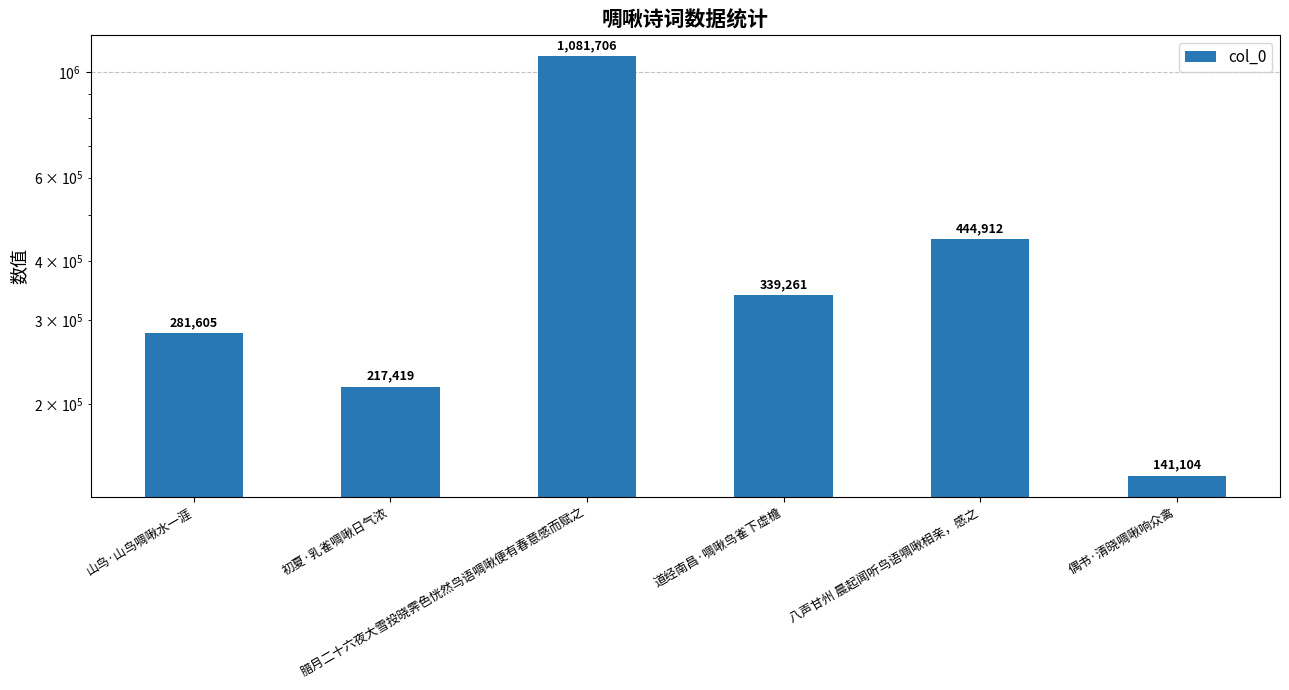

Reading left to right, what are all the values shown in this chart?

山鸟·山鸟啁啾水一涯=281605	初夏·乳雀啁啾日气浓=217419	腊月二十六夜大雪投晓霁色恍然鸟语啁啾便有春意感而赋之=1081706	道经南昌·啁啾鸟雀下虚檐=339261	八声甘州 晨起闻听鸟语啁啾相亲，感之=444912	偶书·清晓啁啾响众禽=141104